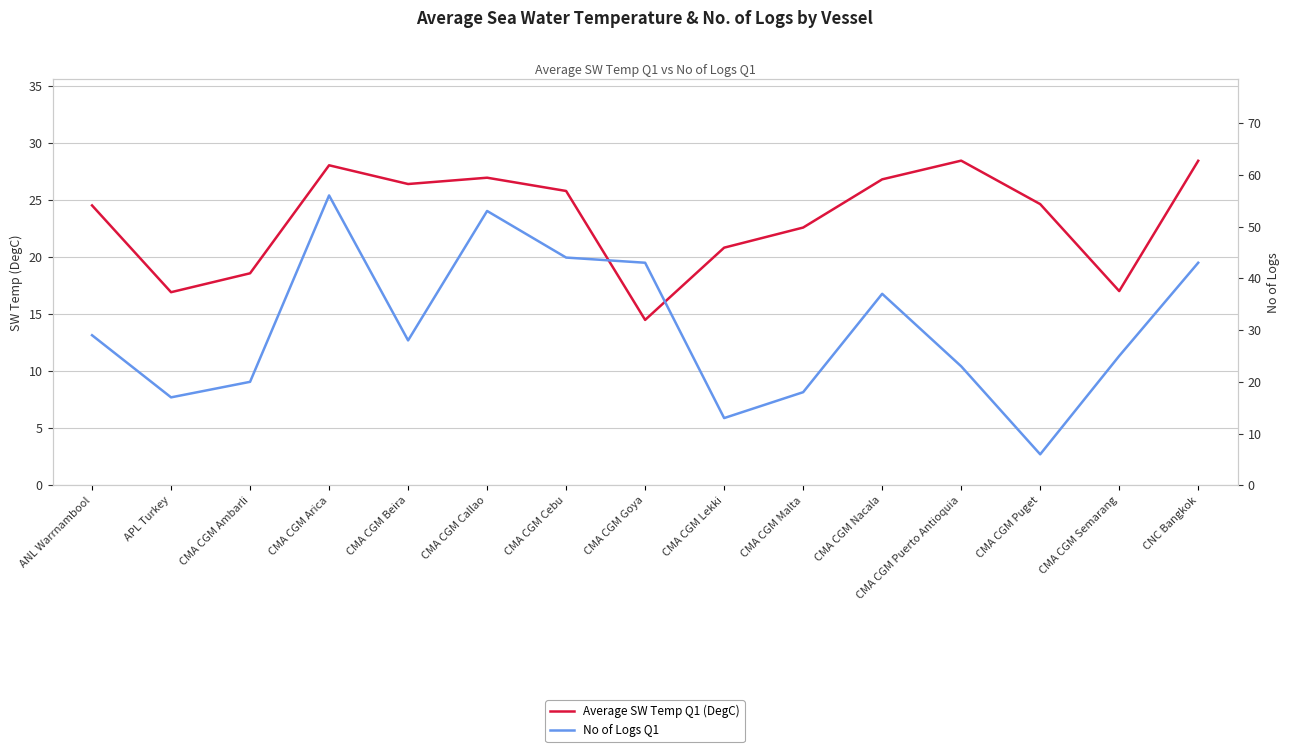

True or false: Average SW Temp Q1 (DegC) has a value of 18.6 at CMA CGM Ambarli.

True